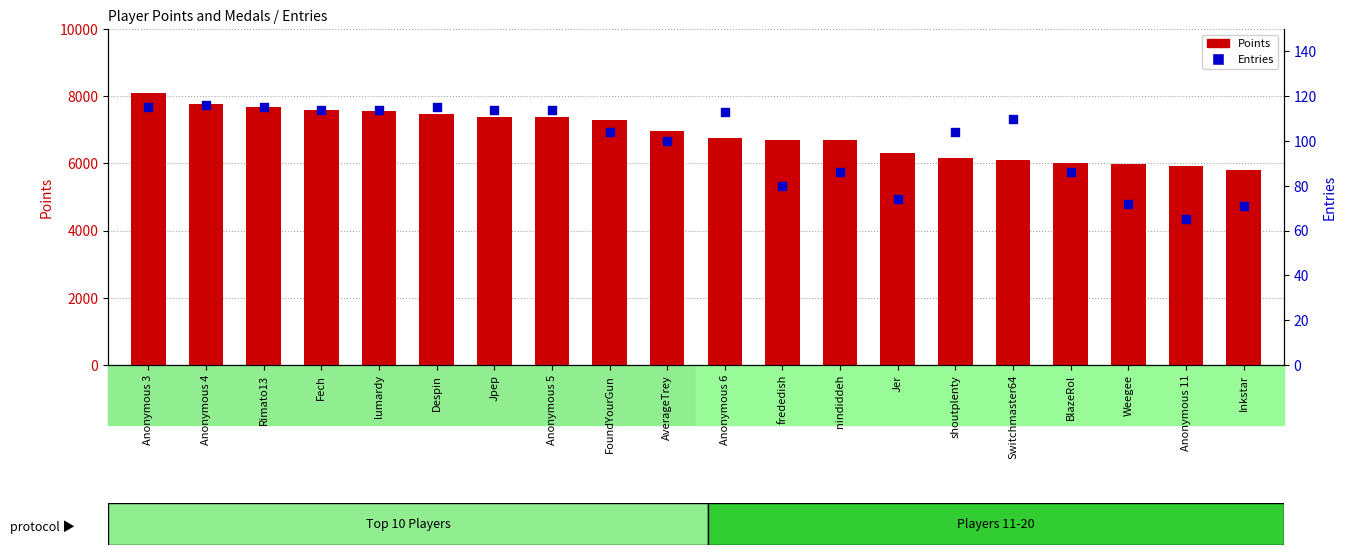

What is the total value across all series at Jpep?

7501